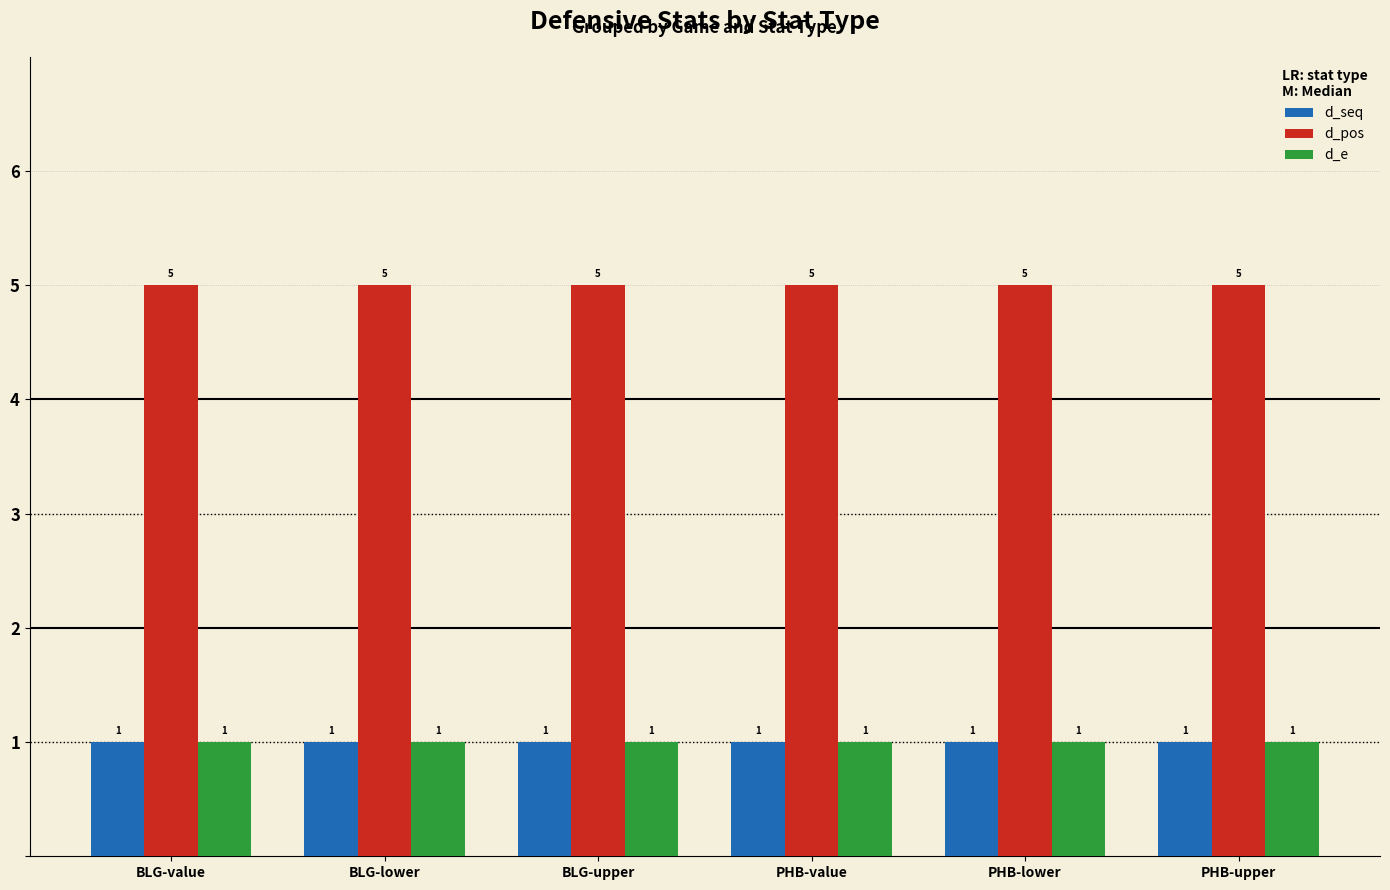

What is the approximate value of d_pos at PHB-upper?

5